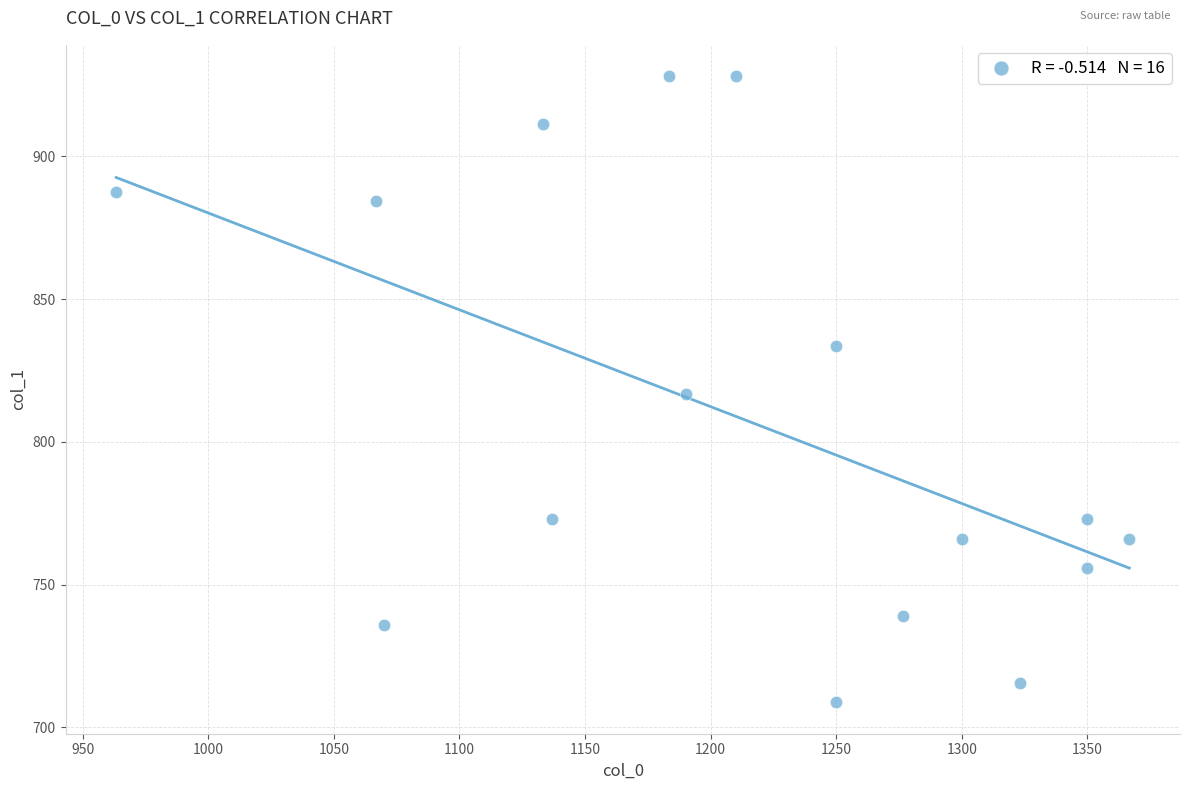

What is the range of Y values (max minus min)?

219.4